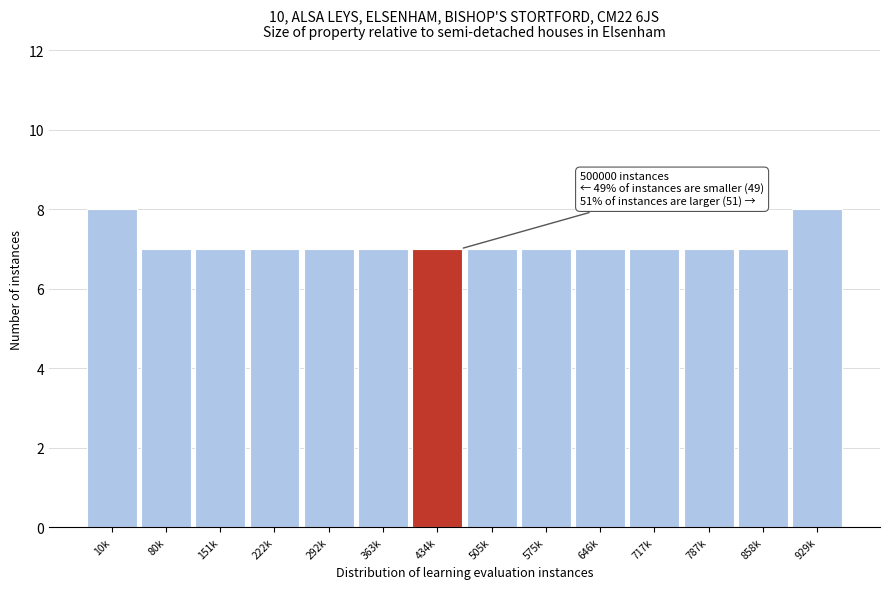

Reading right to left, list all the values displayed in this chart.

8	7	7	7	7	7	7	7	7	7	7	7	7	8